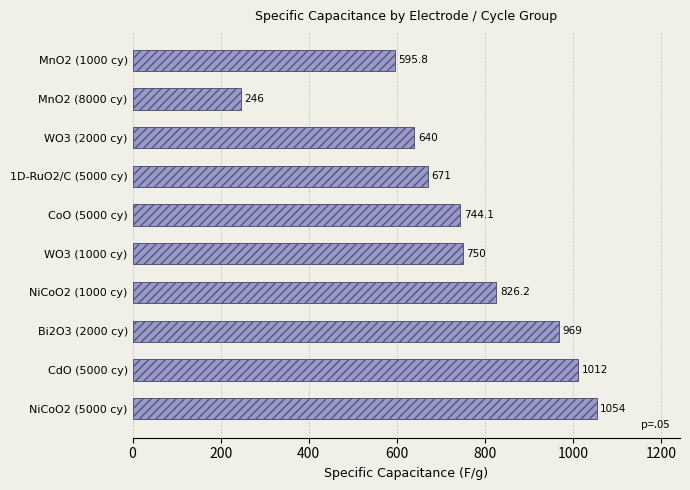

What is the average value?

750.8